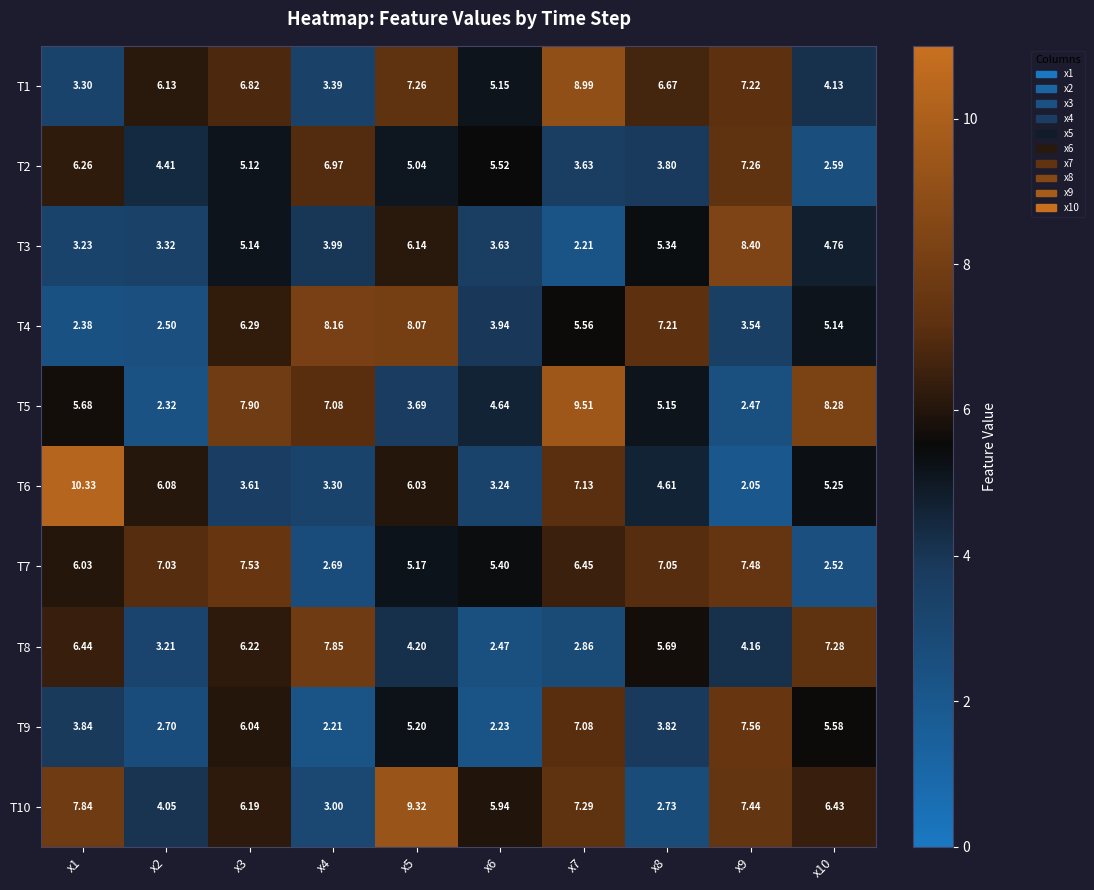

Rank the series at x8 from highest to lowest value.

T4, T7, T1, T8, T3, T5, T6, T9, T2, T10